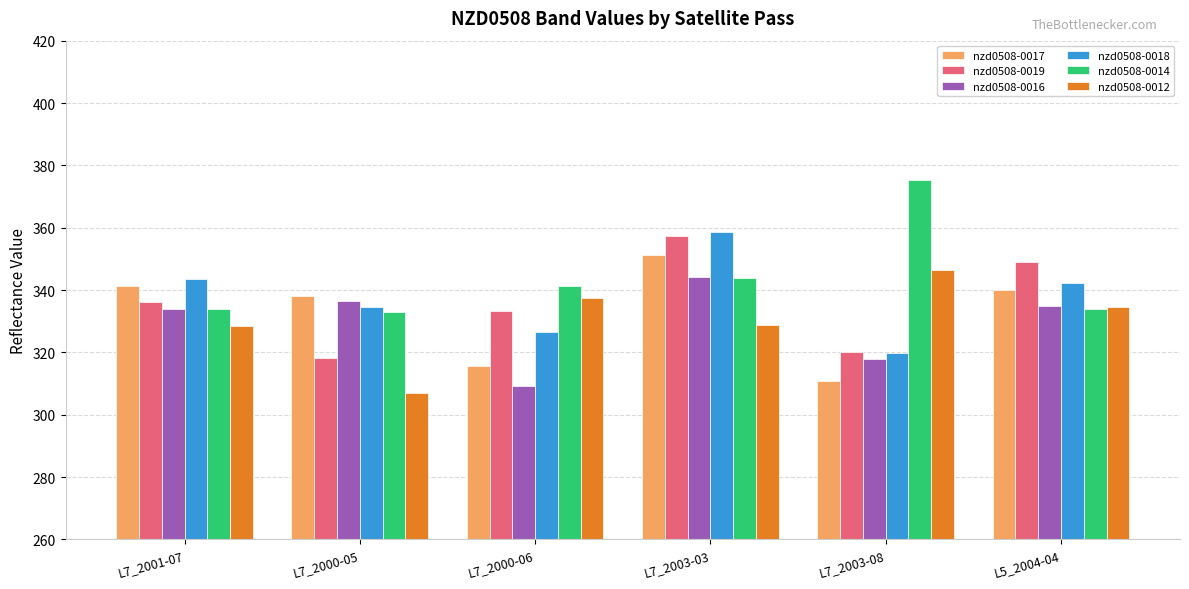

What is the total value across all series at L7_2000-06?

1963.7